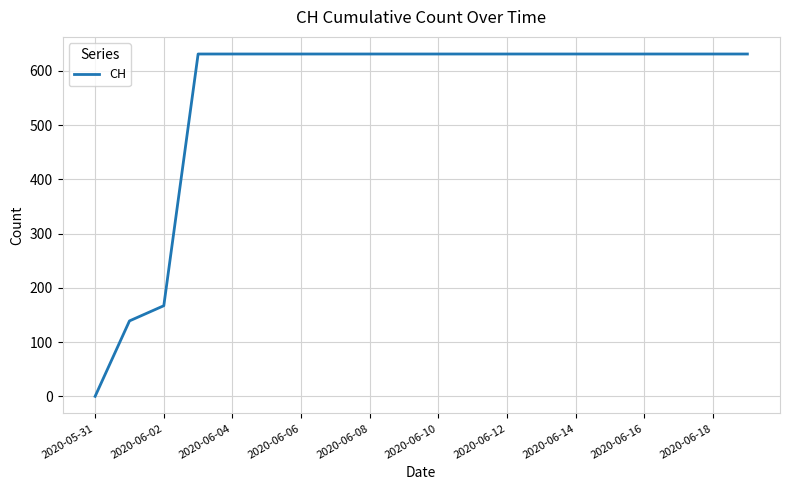

How many series are shown in this chart?

1